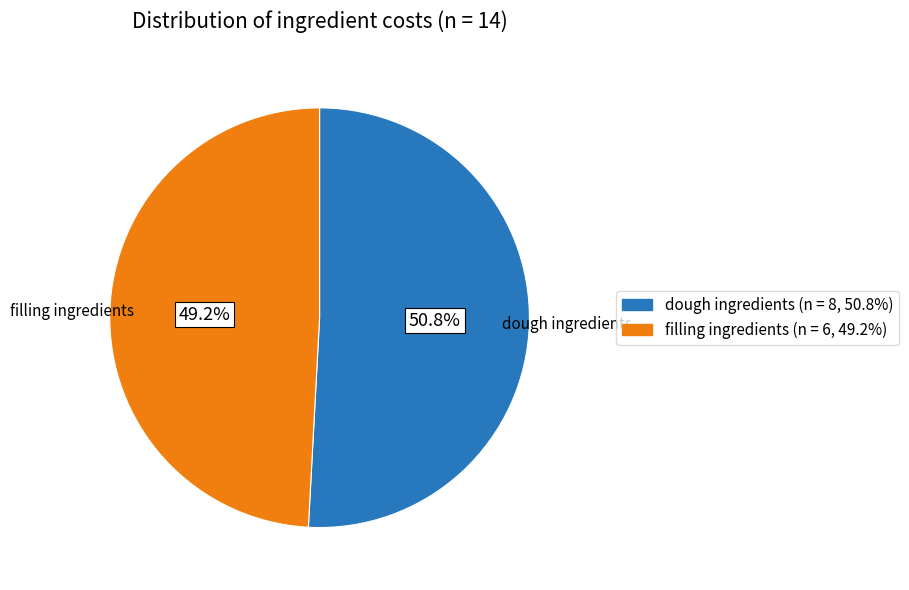

Approximately how many times larger is the value at dough ingredients compared to filling ingredients?

1.0